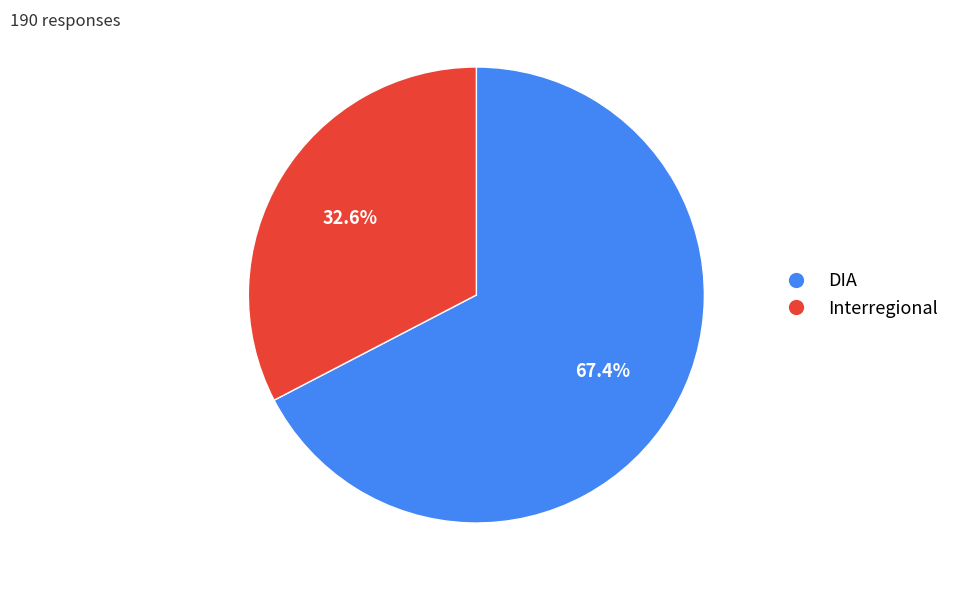

Which slice represents more than half of the pie?

DIA